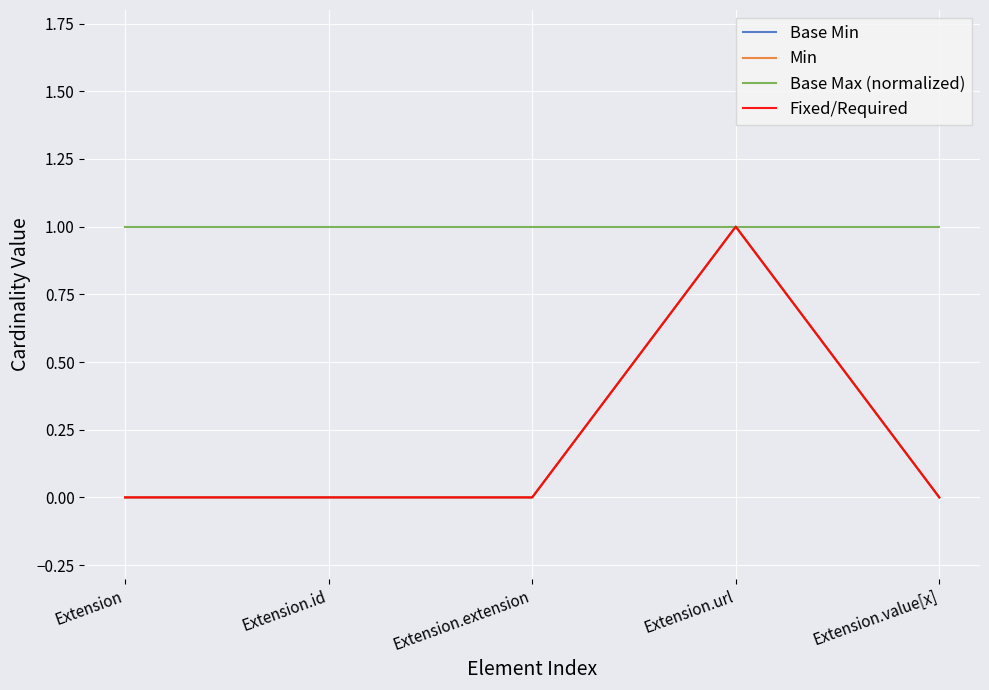

True or false: Base Max (normalized) has more than 2 interior local peaks.

False